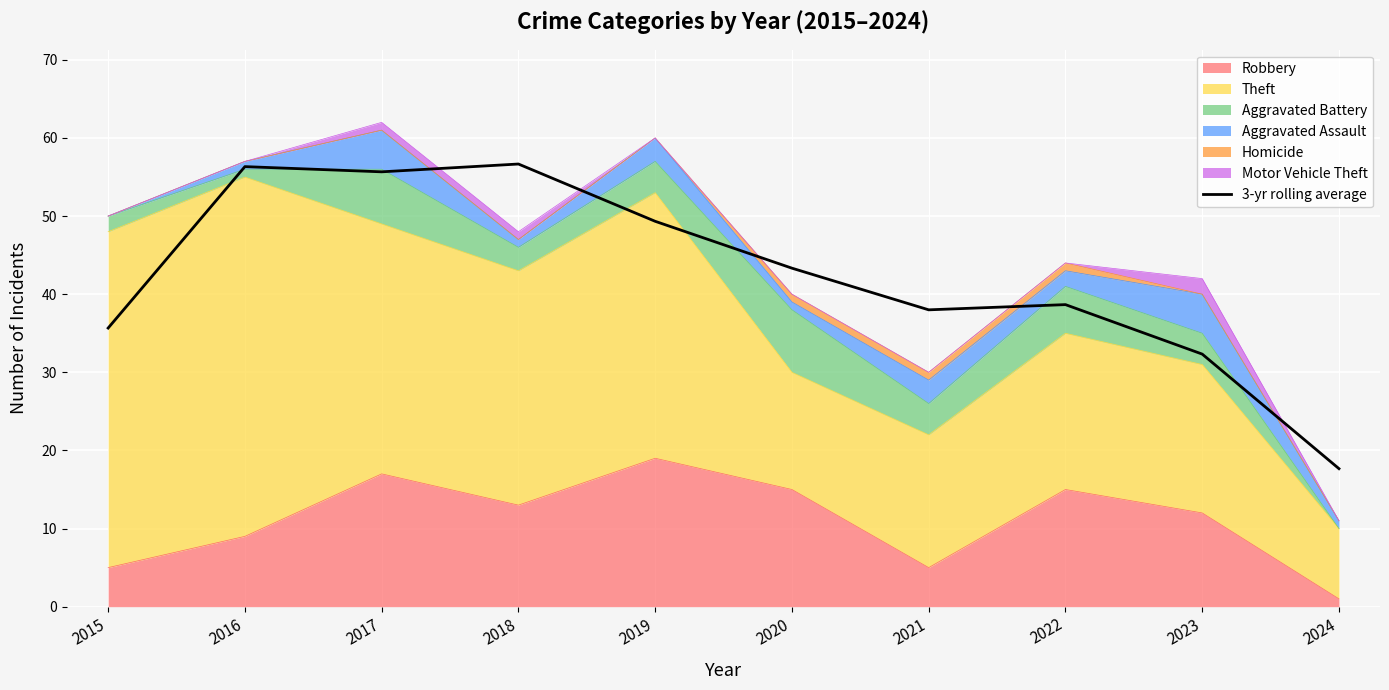

Reading right to left, extract all data points from this chart.

17.7	32.3	38.7	38.0	43.3	49.3	56.7	55.7	56.3	35.7